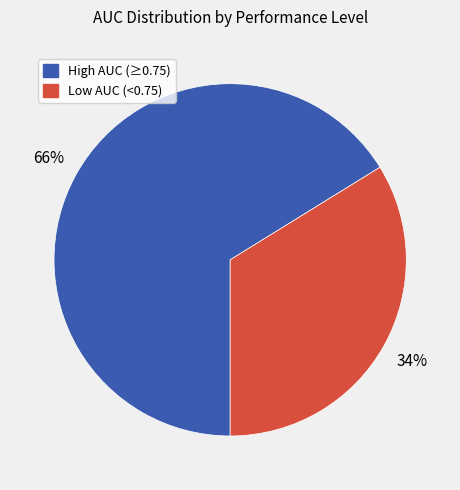

The High AUC (≥0.75) slice represents 54% of the pie. True or false?

False